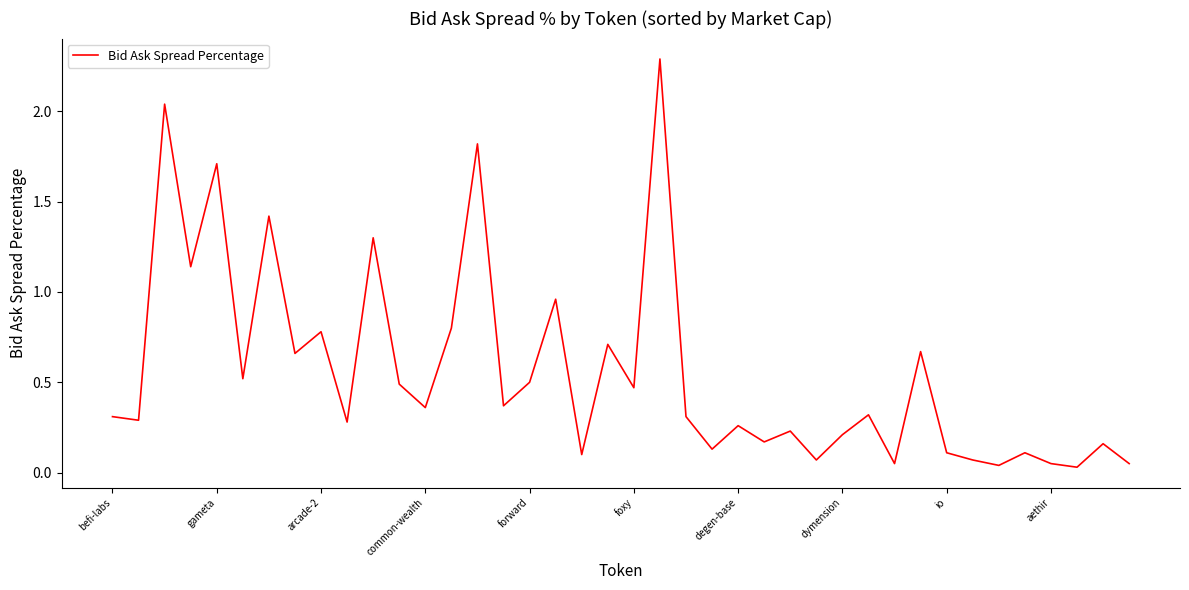

What is the greatest value displayed?

2.3